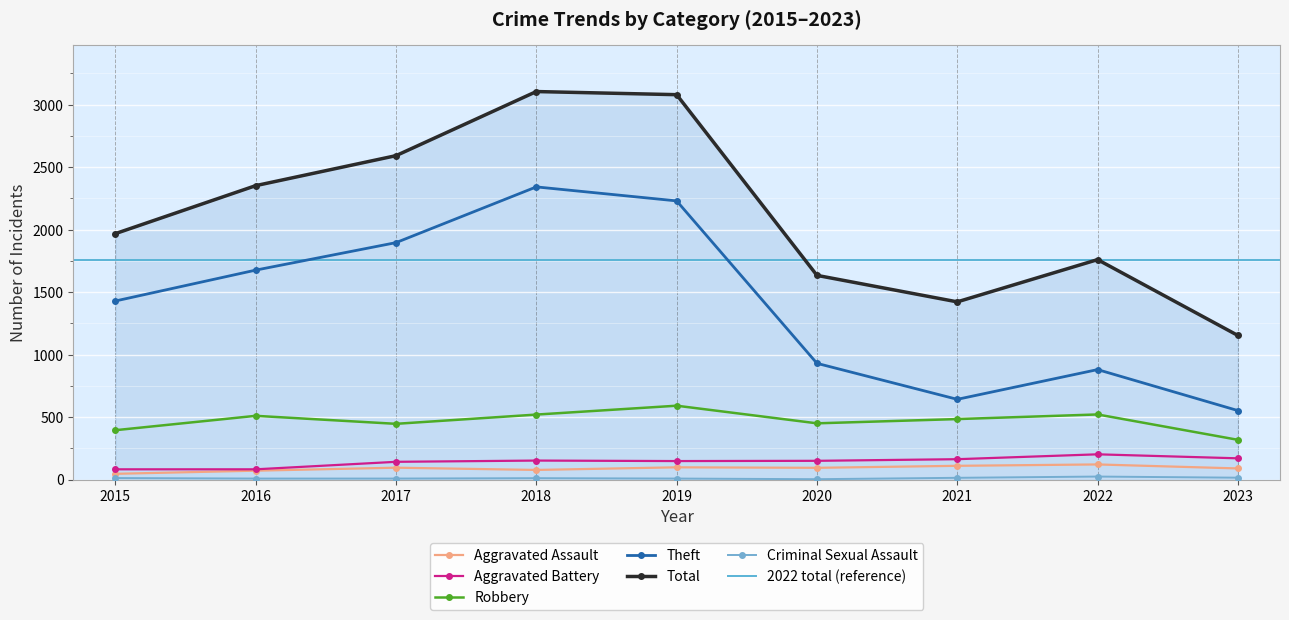

At which category does the chart reach its peak across all series?

2018